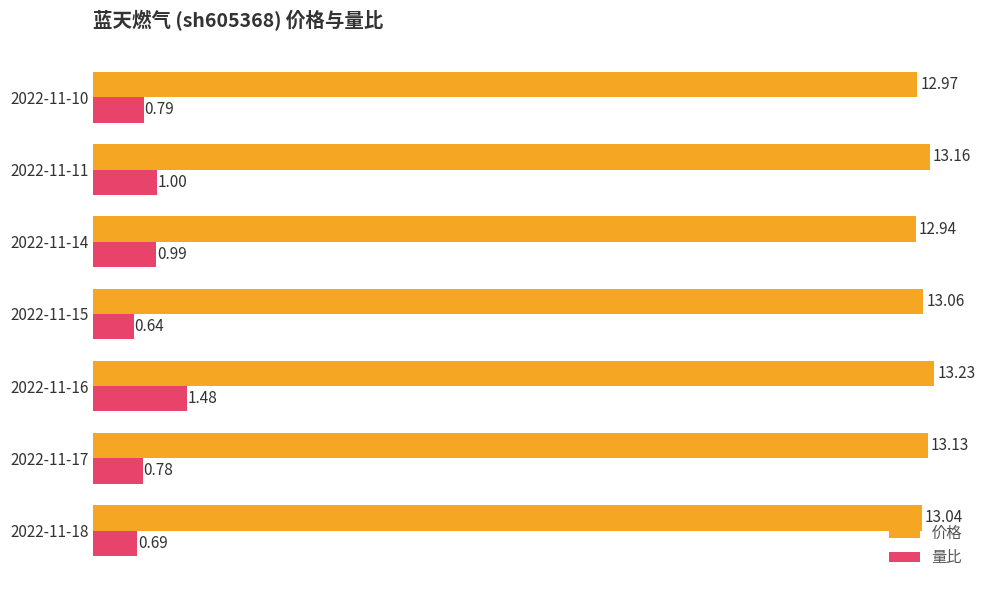

Between 2022-11-11 and 2022-11-10, which series saw the biggest shift?

量比